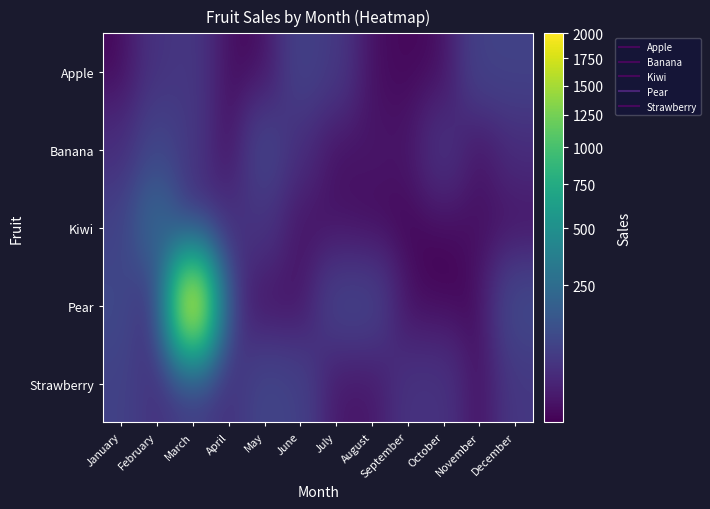

At which category is the sum across all series the highest?

March